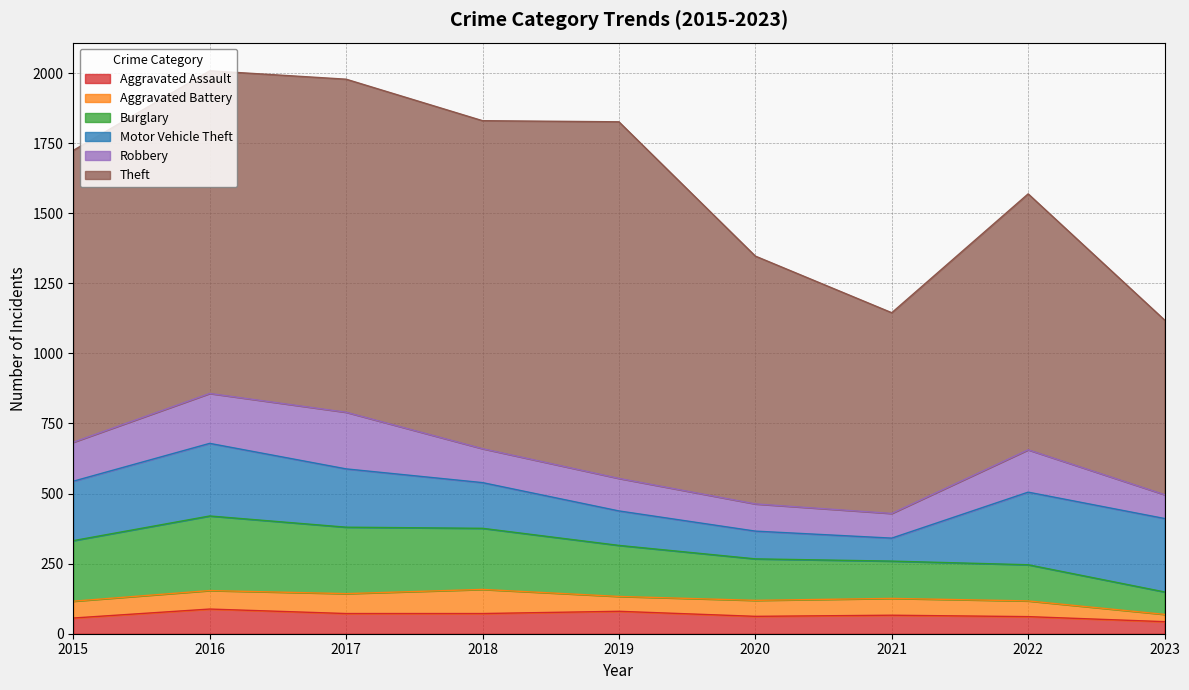

True or false: Aggravated Battery and Burglary intersect in this chart.

False